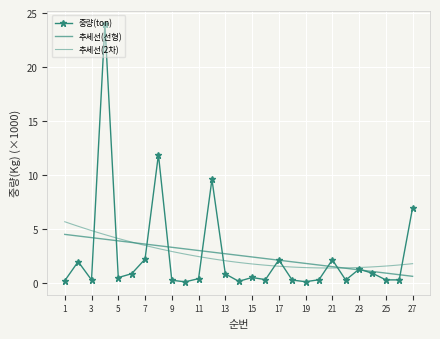

Reading left to right, extract all data points from this chart.

0.2	2.0	0.3	24.0	0.5	0.8	2.2	11.9	0.2	0.1	0.4	9.6	0.8	0.1	0.5	0.3	2.1	0.3	0.1	0.3	2.1	0.3	1.3	0.9	0.3	0.3	7.0